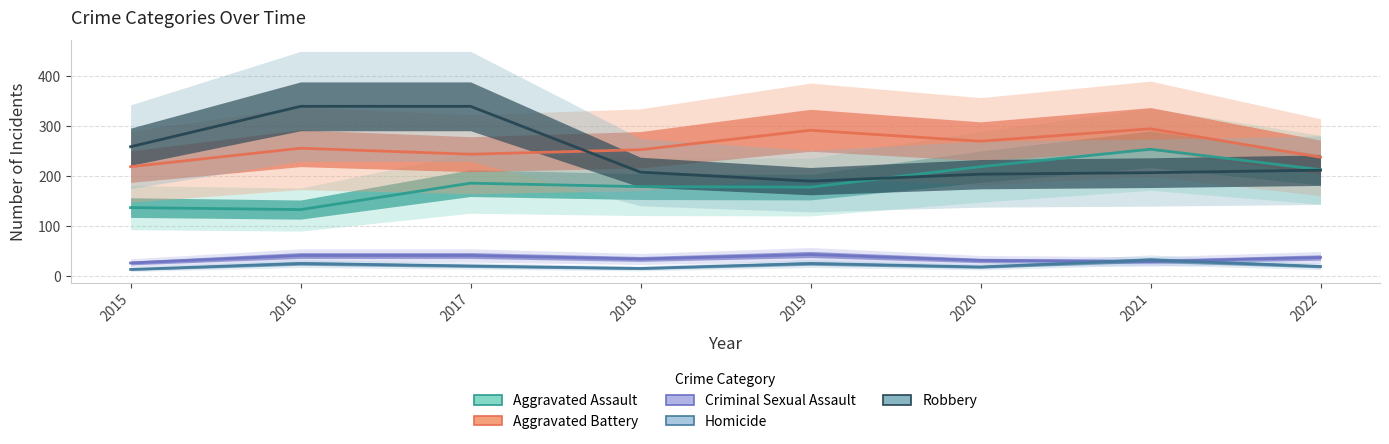

Is the value of Aggravated Assault at 2019 greater than the value of Criminal Sexual Assault at 2017?

Yes